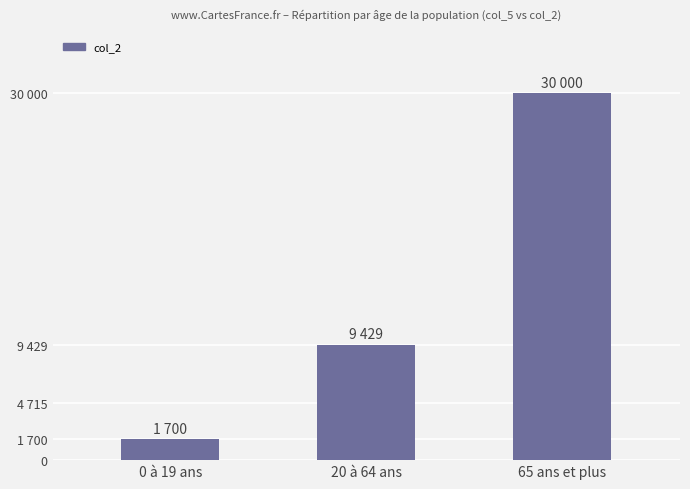

At which label does the data first exceed 9429?

65 ans et plus